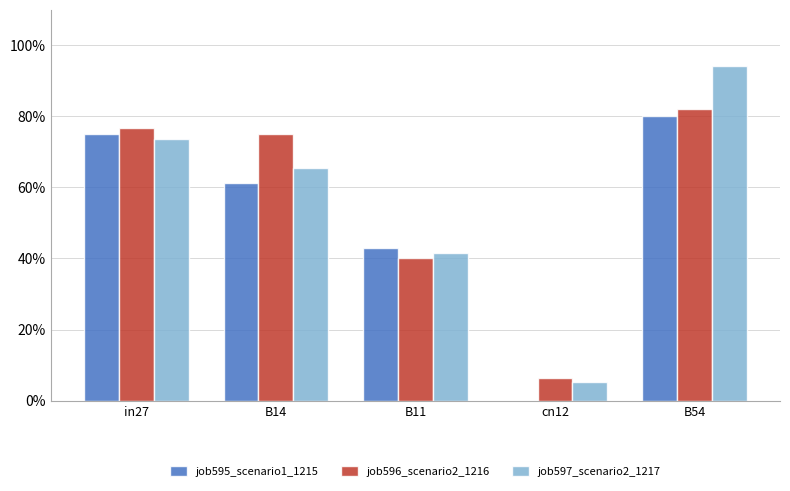

Rank the categories by job596_scenario2_1216 value from lowest to highest.

cn12, B11, B14, in27, B54